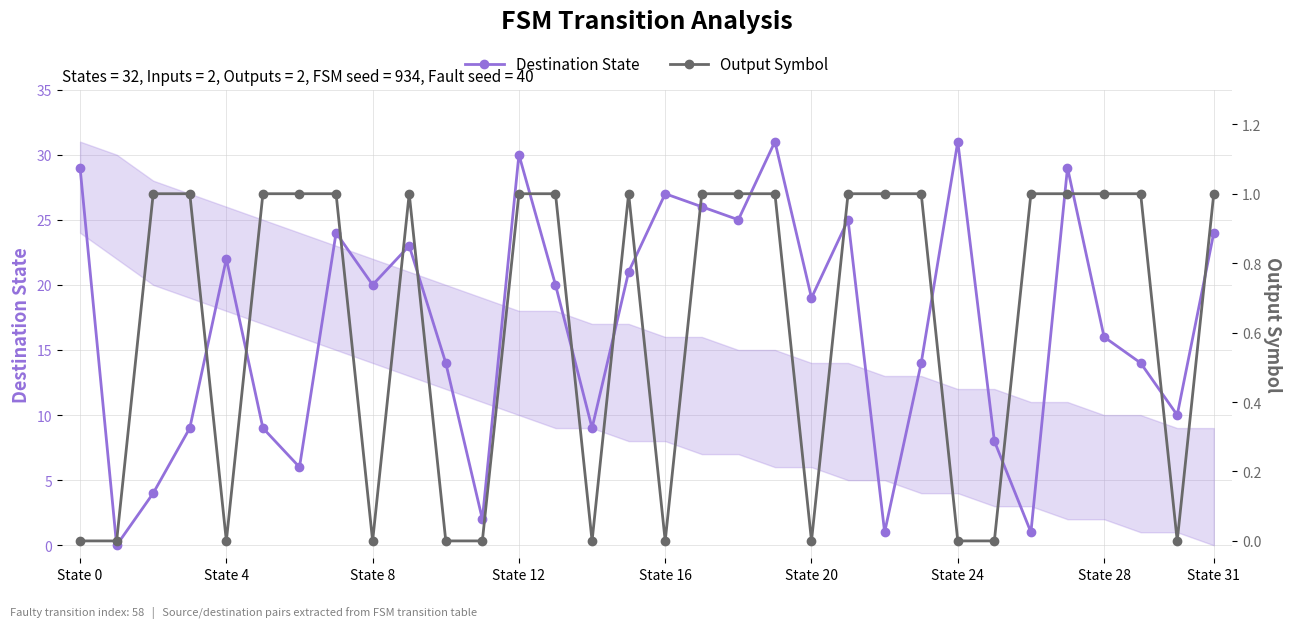

True or false: Destination State has more than 1 points higher than both neighbors.

True